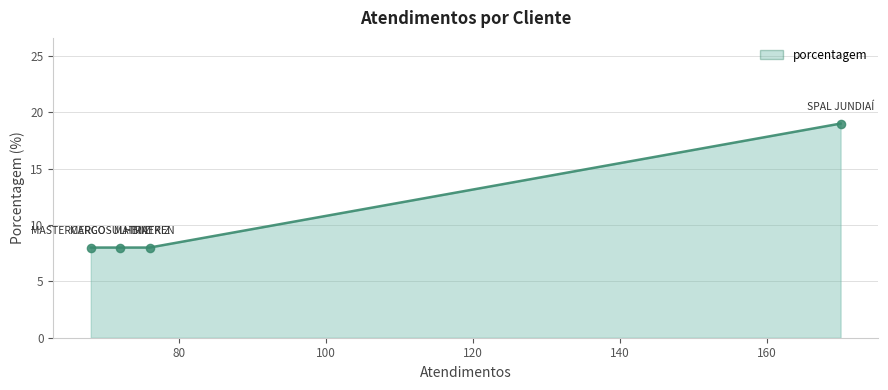

What is the difference between the maximum and minimum values?

11